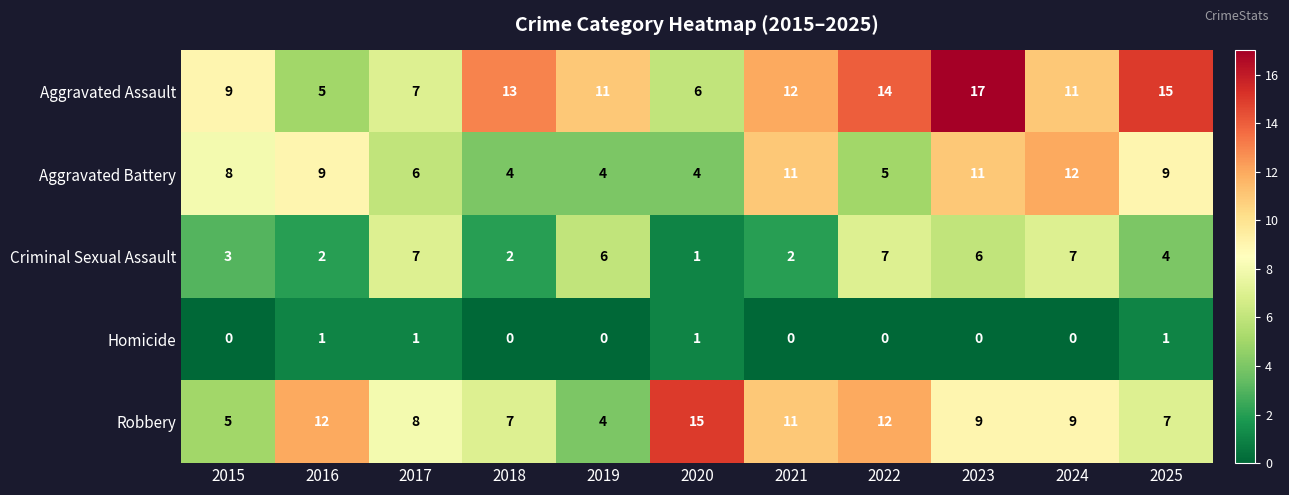

What is the total value across all series at 2020?

27